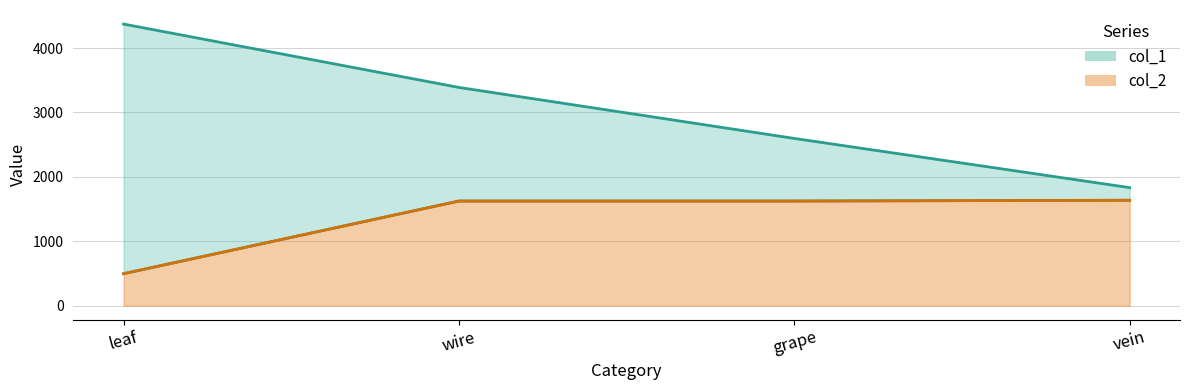

What are all the series names shown in the legend?

col_1, col_2